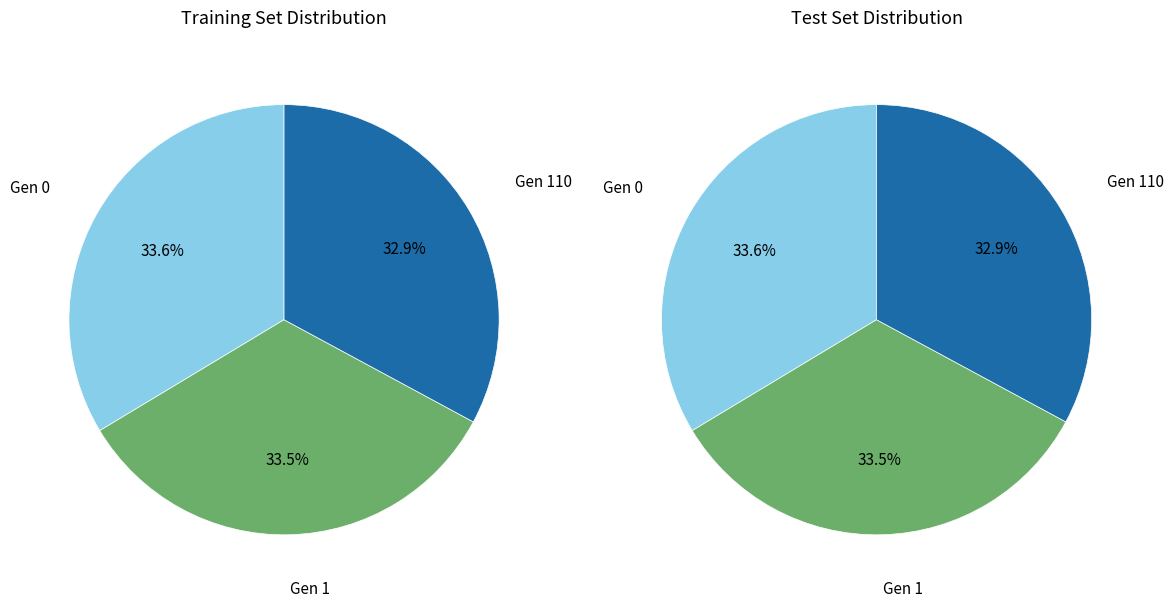

To the nearest percent, what is the difference between the largest and smallest slice percentages?

1%